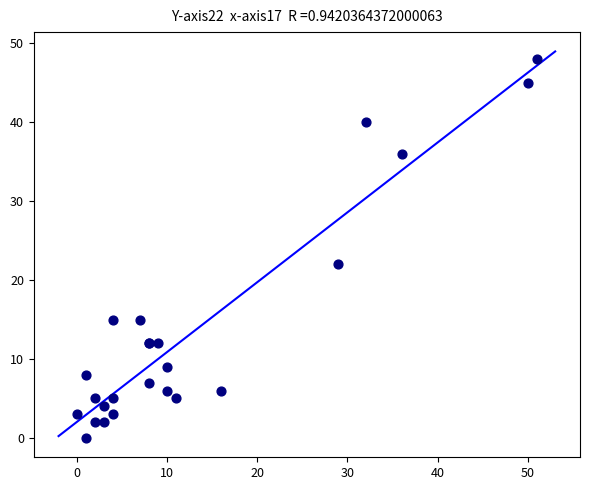

What Y value in the scatter plot is closest to 24?

22